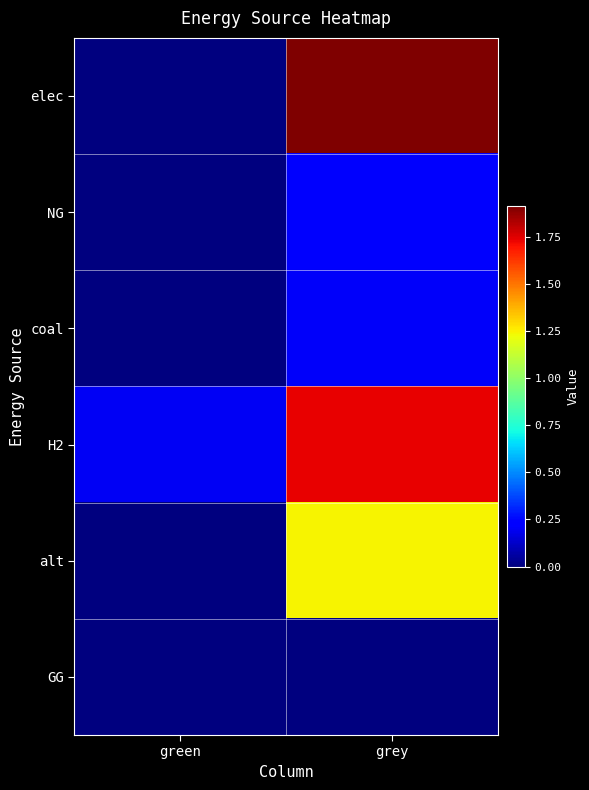

Reading left to right, transcribe all the data shown in this chart.

elec: green=0.0	grey=19100731.3
NG: green=0.0	grey=2150781.1
coal: green=0.0	grey=2024804.6
H2: green=2000000.0	grey=17318887.0
alt: green=0.0	grey=12418256.8
GG: green=0.0	grey=0.0